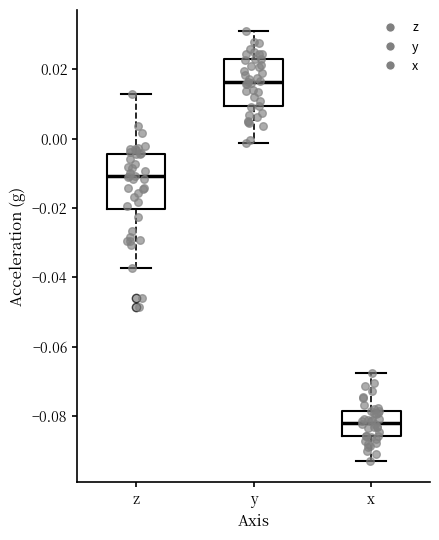

Reading left to right, transcribe this box plot: for each box, give where its median line is, the range the box spans, and where its two whiskers end, as read against the y-axis. The values are not printed on the chart, so give them approximately, as read against the axis.

z: median -0.010, box -0.020 to -0.004, whiskers -0.038 to 0.012
y: median 0.016, box 0.010 to 0.022, whiskers -0.002 to 0.030
x: median -0.082, box -0.086 to -0.078, whiskers -0.092 to -0.068